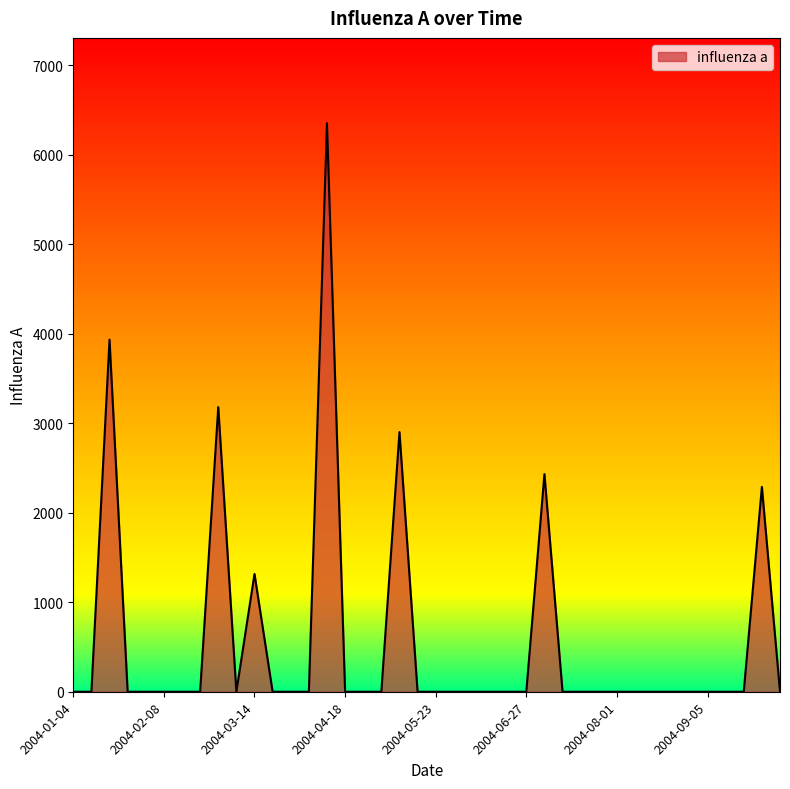

What is the maximum value shown in the chart?

6351.4